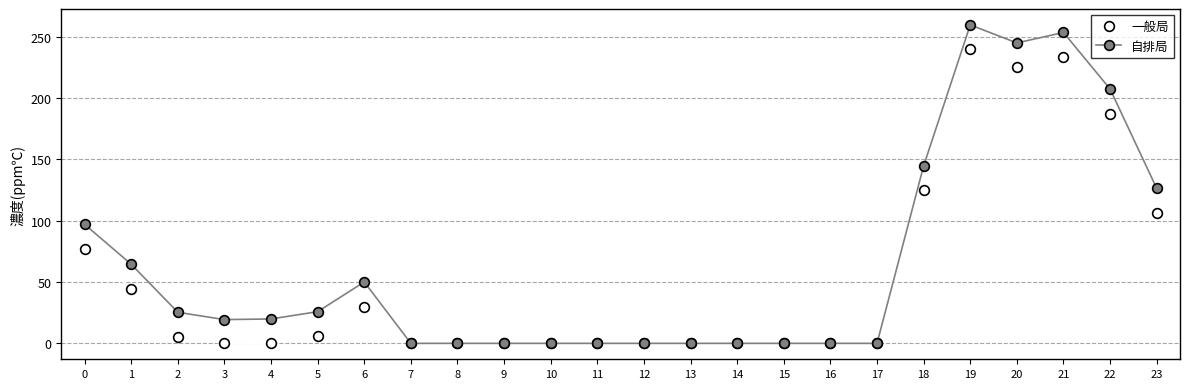

Which series has the largest total across all categories?

自排局